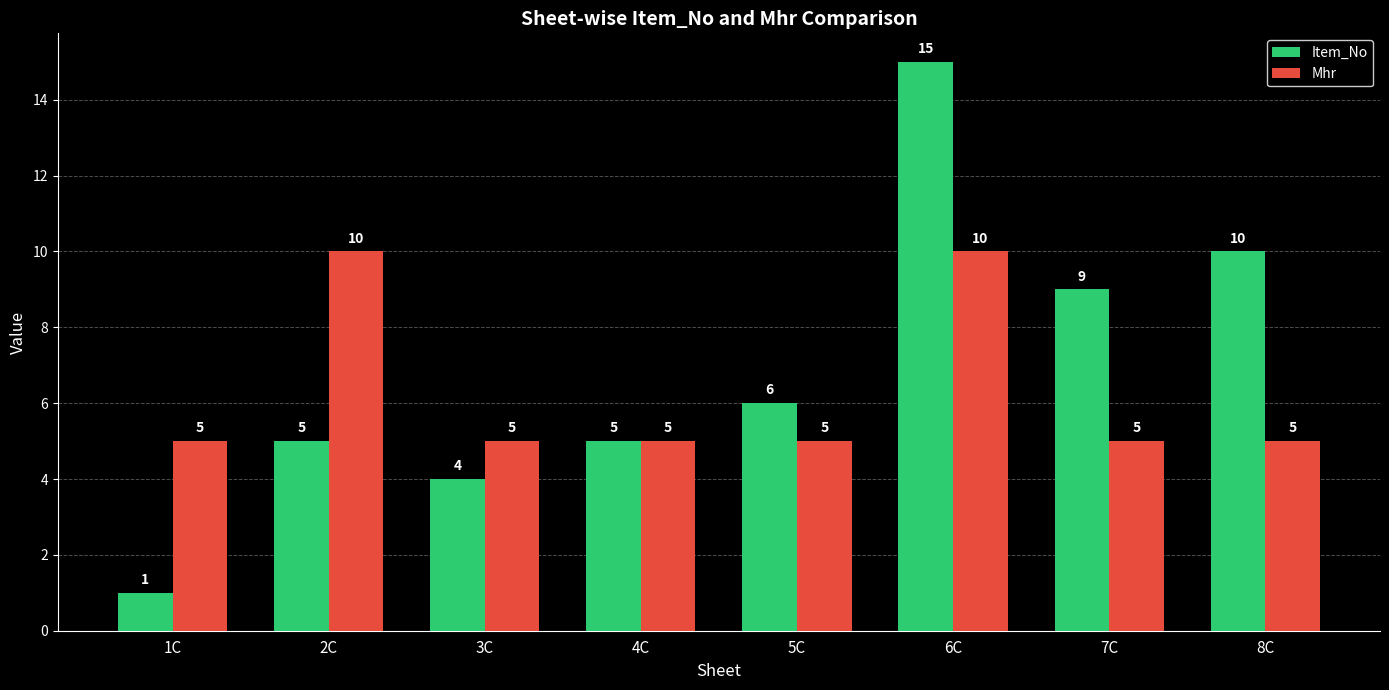

What is the greatest value displayed?

15